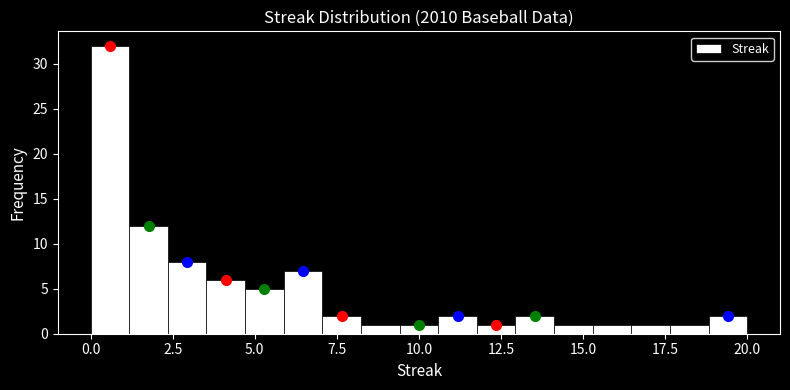

Around what value on the x-axis is the tallest bar? Give the approximate position of its centre, as read against the axis.

0.5